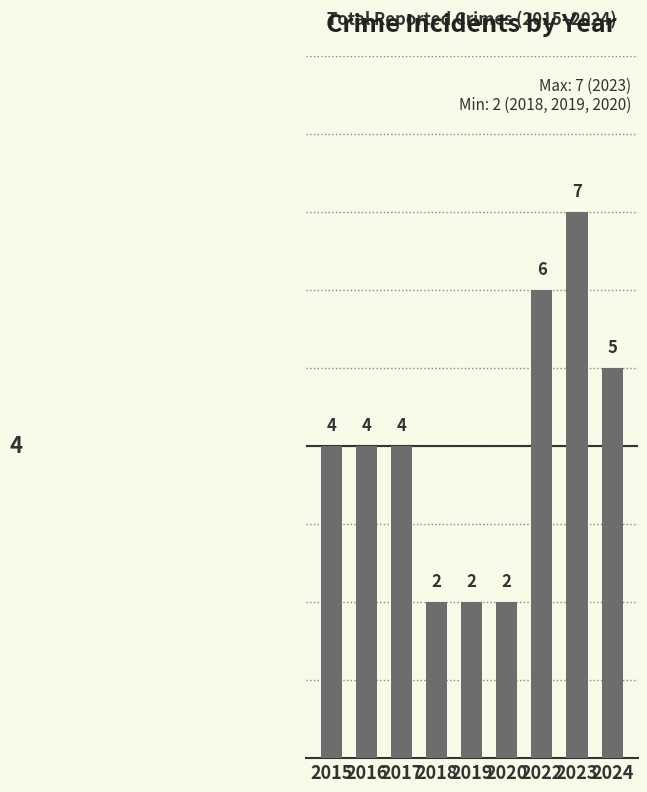

What value does the data have at 2018?

2